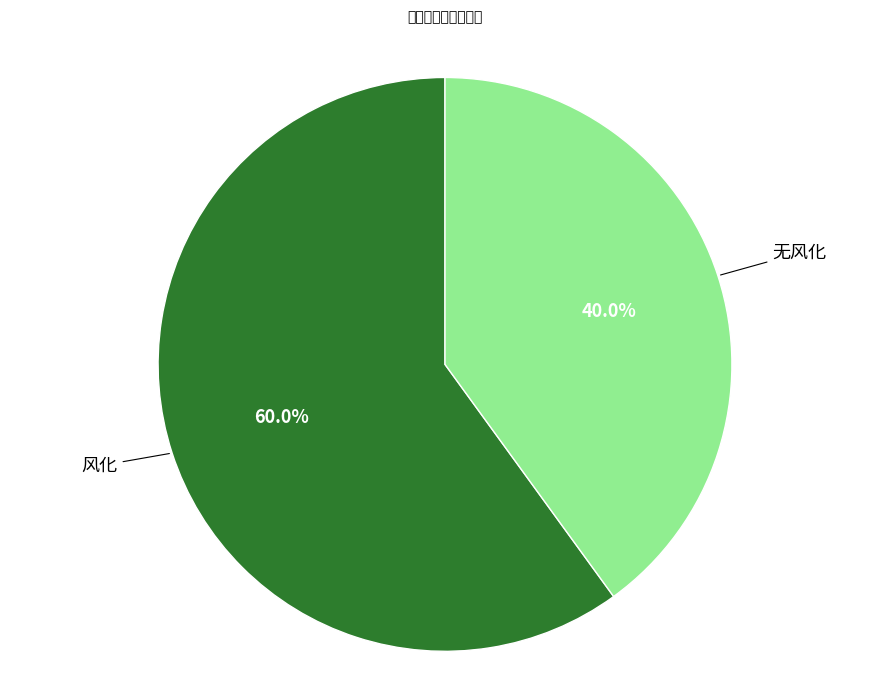

Is there a majority slice in this chart?

Yes